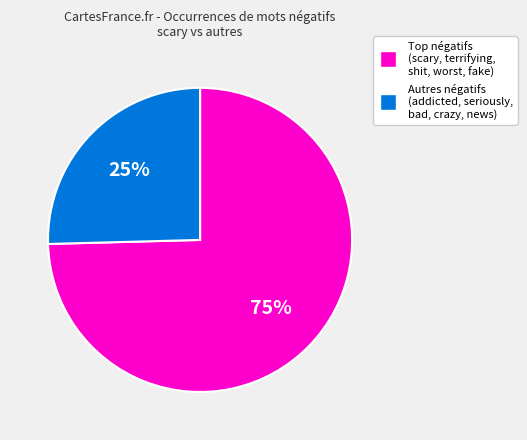

Does any single category account for the majority?

Yes